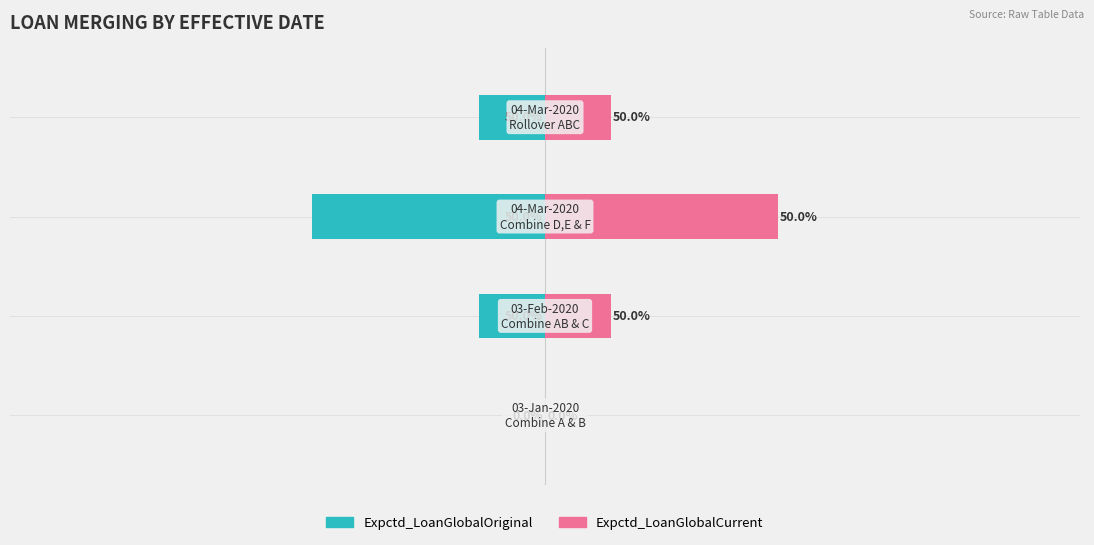

Reading left to right, extract all data points from this chart.

Expctd_LoanGlobalOriginal: 0=0.0	1=-14.1	2=-50.0	3=-14.1
Expctd_LoanGlobalCurrent: 0=0.0	1=14.1	2=50.0	3=14.1